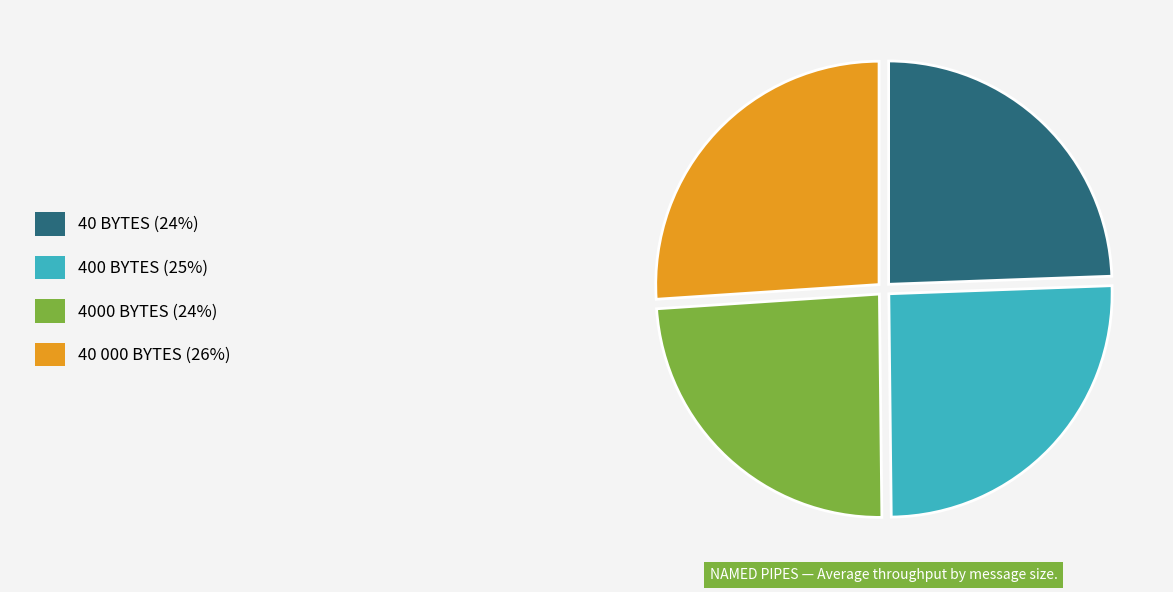

Is there a majority slice in this chart?

No